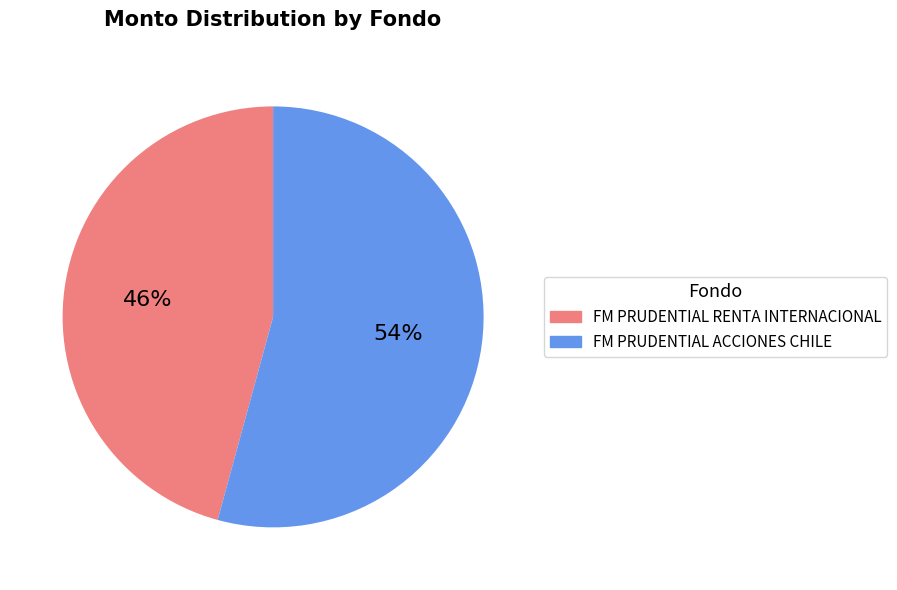

Which slice is the largest?

FM PRUDENTIAL ACCIONES CHILE